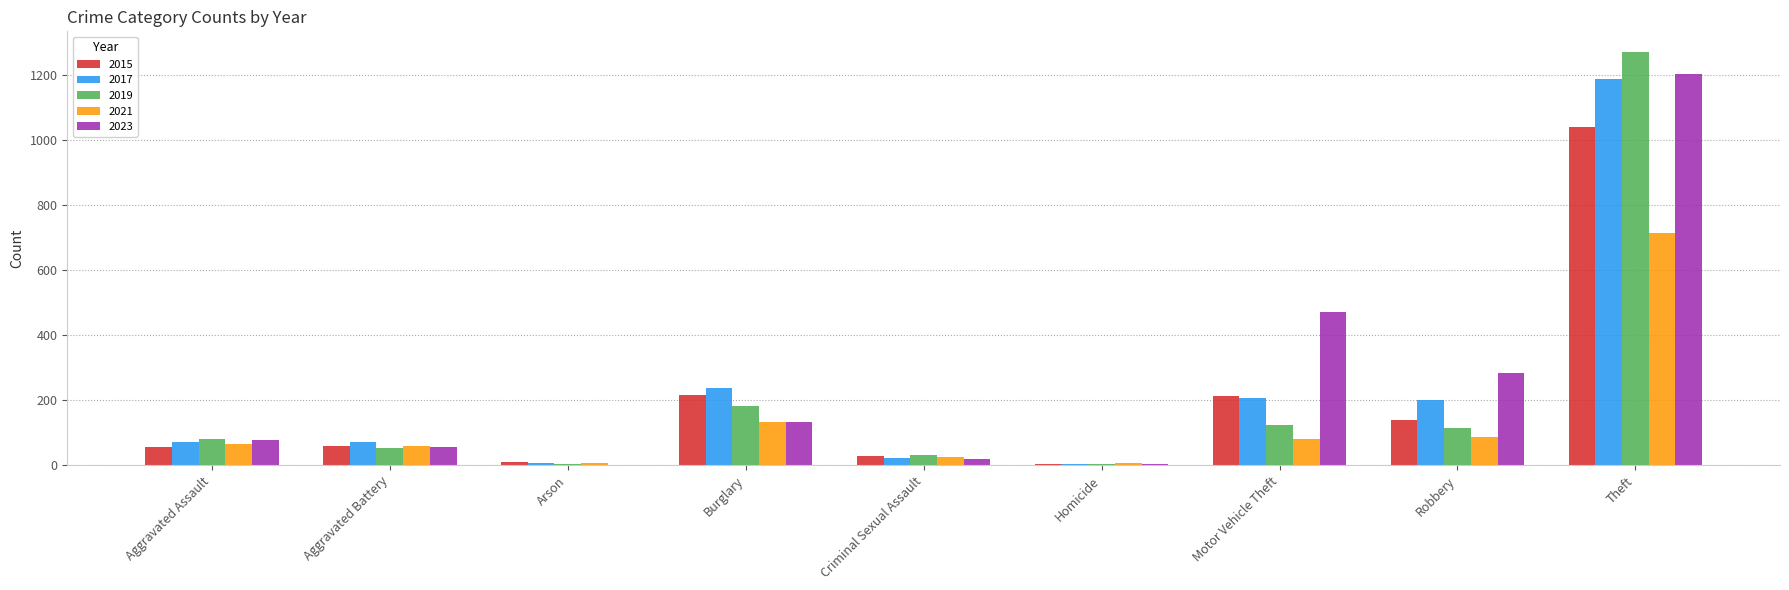

Count the number of categories in the chart.

9